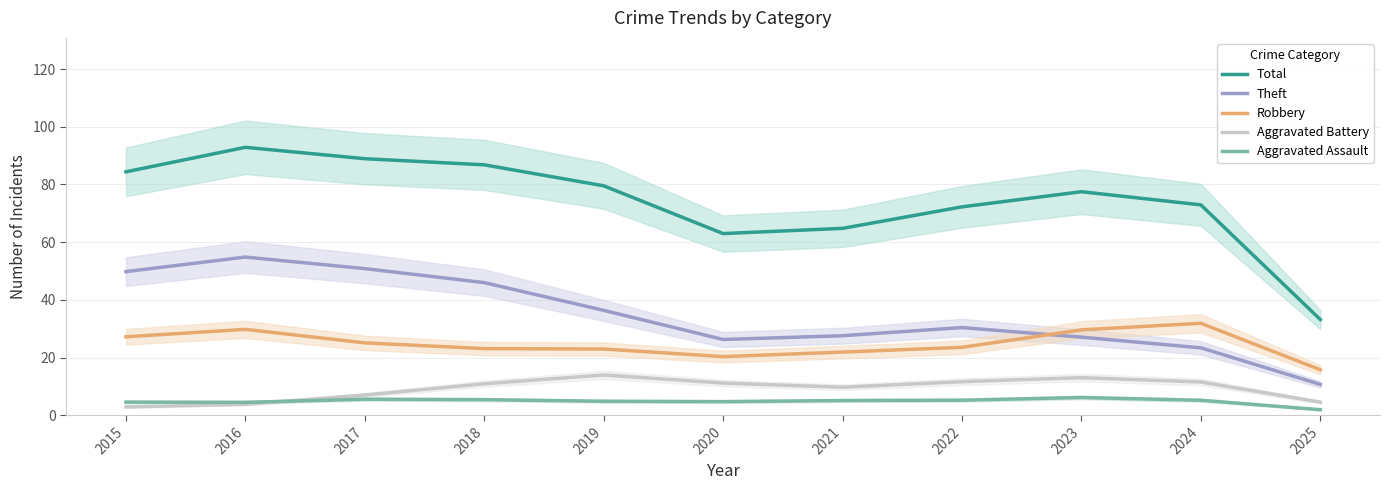

Where is the first local maximum for Total?

2016